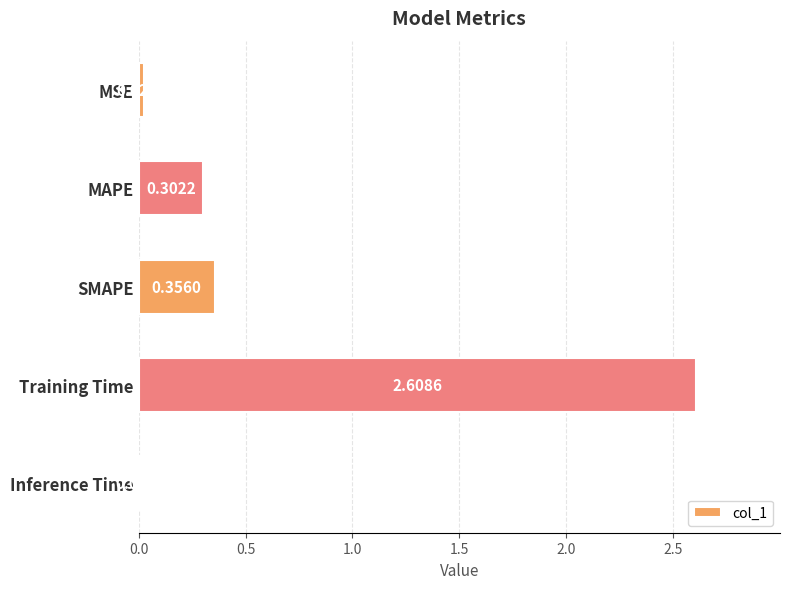

At which category does the chart reach its peak across all series?

Training Time